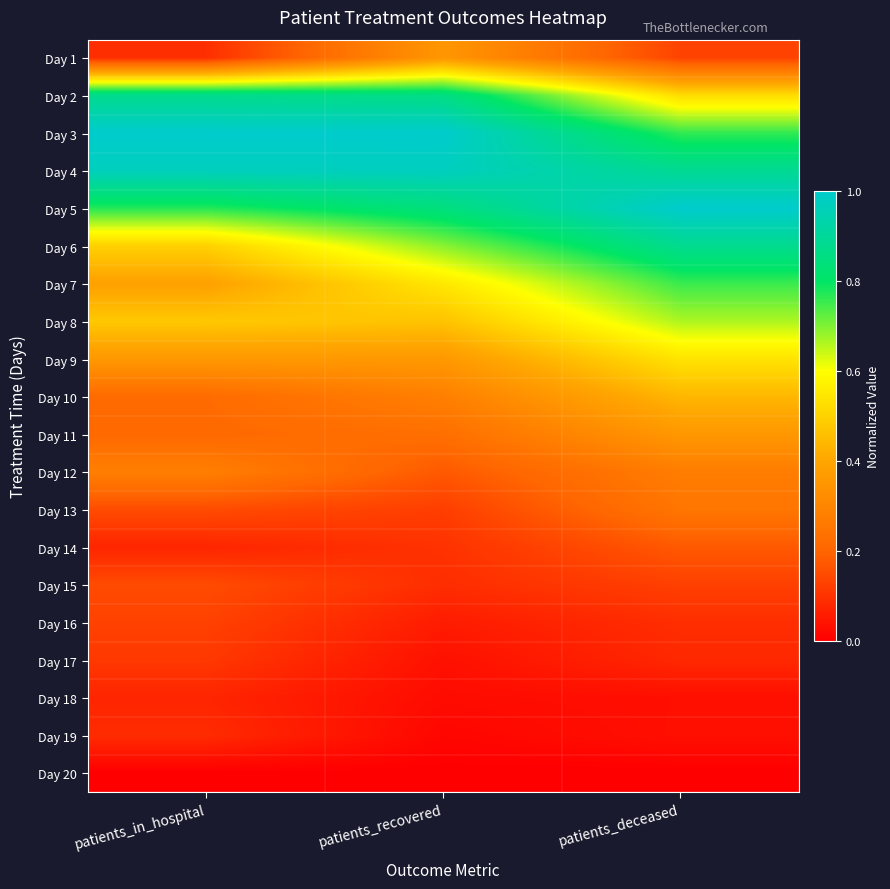

Reading right to left, transcribe all the data shown in this chart.

Day 1: patients_deceased=0.1	patients_recovered=0.4	patients_in_hospital=0.1
Day 2: patients_deceased=0.5	patients_recovered=0.9	patients_in_hospital=0.9
Day 3: patients_deceased=0.8	patients_recovered=1.0	patients_in_hospital=1.0
Day 4: patients_deceased=0.9	patients_recovered=1.0	patients_in_hospital=1.0
Day 5: patients_deceased=1.0	patients_recovered=0.8	patients_in_hospital=0.8
Day 6: patients_deceased=0.9	patients_recovered=0.7	patients_in_hospital=0.5
Day 7: patients_deceased=0.8	patients_recovered=0.5	patients_in_hospital=0.4
Day 8: patients_deceased=0.7	patients_recovered=0.5	patients_in_hospital=0.5
Day 9: patients_deceased=0.5	patients_recovered=0.4	patients_in_hospital=0.4
Day 10: patients_deceased=0.4	patients_recovered=0.3	patients_in_hospital=0.2
Day 11: patients_deceased=0.4	patients_recovered=0.2	patients_in_hospital=0.2
Day 12: patients_deceased=0.3	patients_recovered=0.2	patients_in_hospital=0.3
Day 13: patients_deceased=0.3	patients_recovered=0.1	patients_in_hospital=0.1
Day 14: patients_deceased=0.2	patients_recovered=0.1	patients_in_hospital=0.1
Day 15: patients_deceased=0.1	patients_recovered=0.1	patients_in_hospital=0.1
Day 16: patients_deceased=0.1	patients_recovered=0.1	patients_in_hospital=0.1
Day 17: patients_deceased=0.1	patients_recovered=0.0	patients_in_hospital=0.1
Day 18: patients_deceased=0.0	patients_recovered=0.0	patients_in_hospital=0.1
Day 19: patients_deceased=0.0	patients_recovered=0.0	patients_in_hospital=0.1
Day 20: patients_deceased=0.0	patients_recovered=0.0	patients_in_hospital=0.0